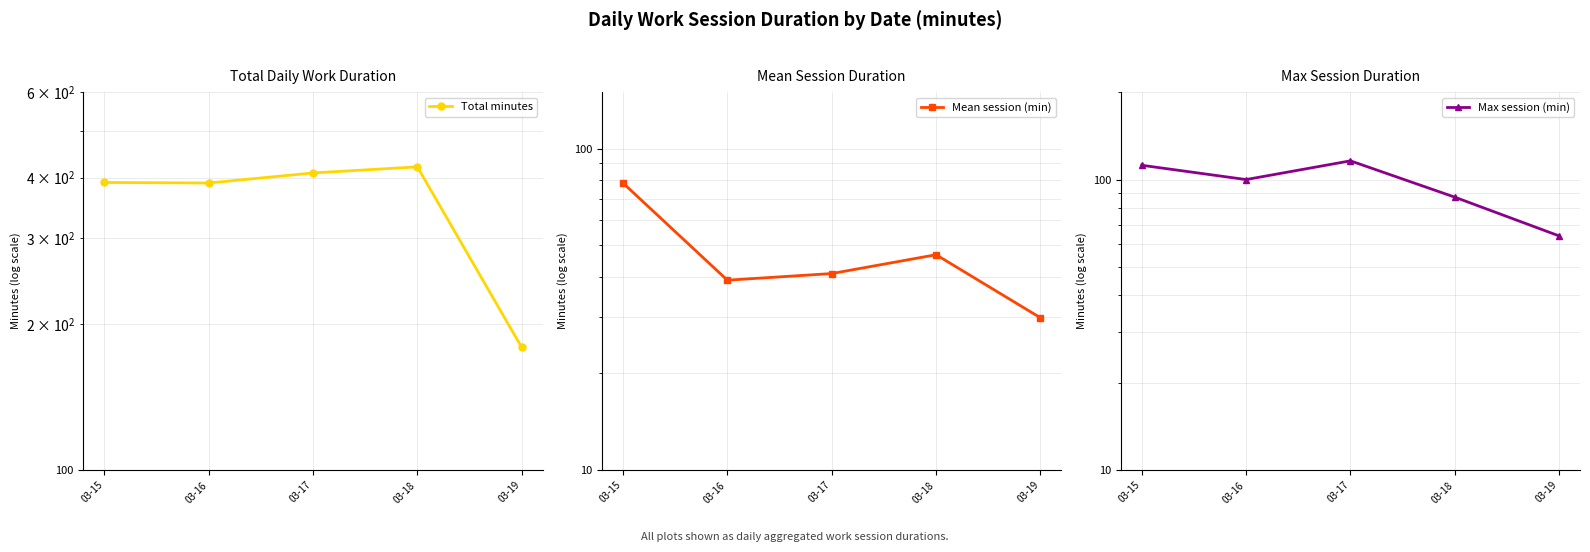

True or false: Max session (min) and Mean session (min) cross at least once.

False